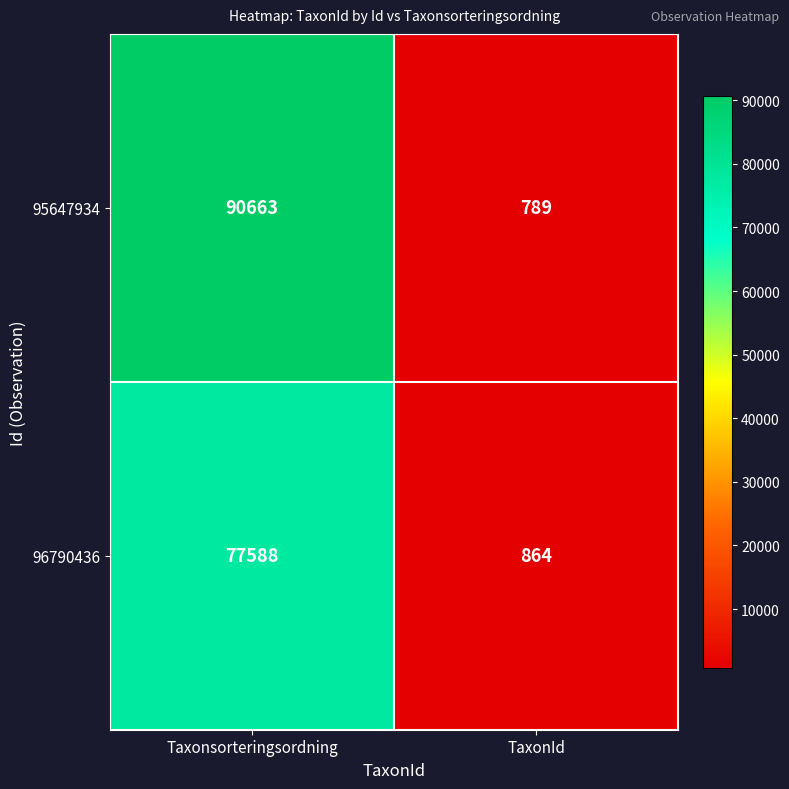

What is the difference between the highest and lowest values at TaxonId?

75